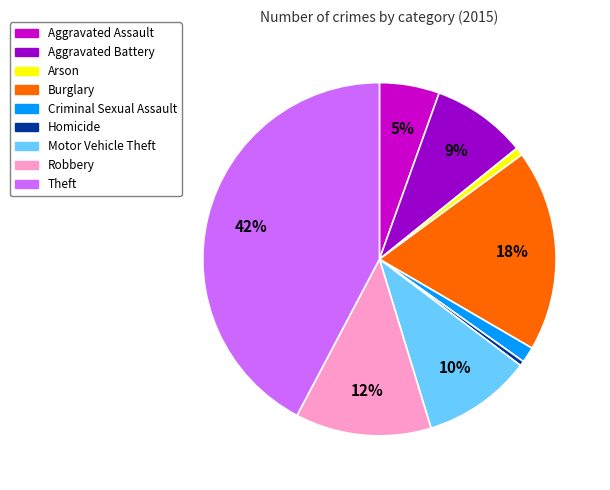

The Robbery slice represents 12% of the pie. True or false?

True